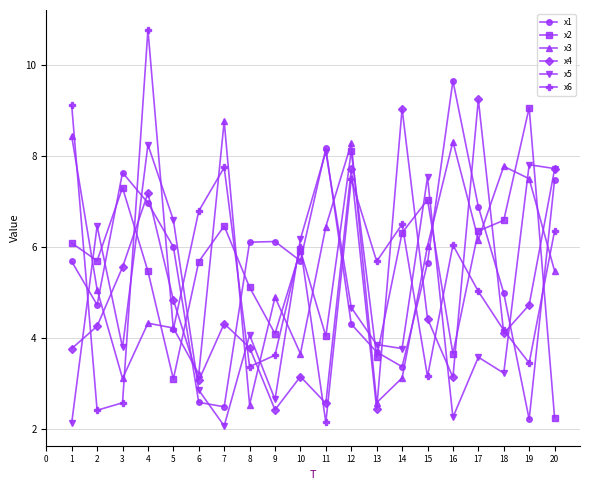

Which series changed the most between 16 and 18?

x1